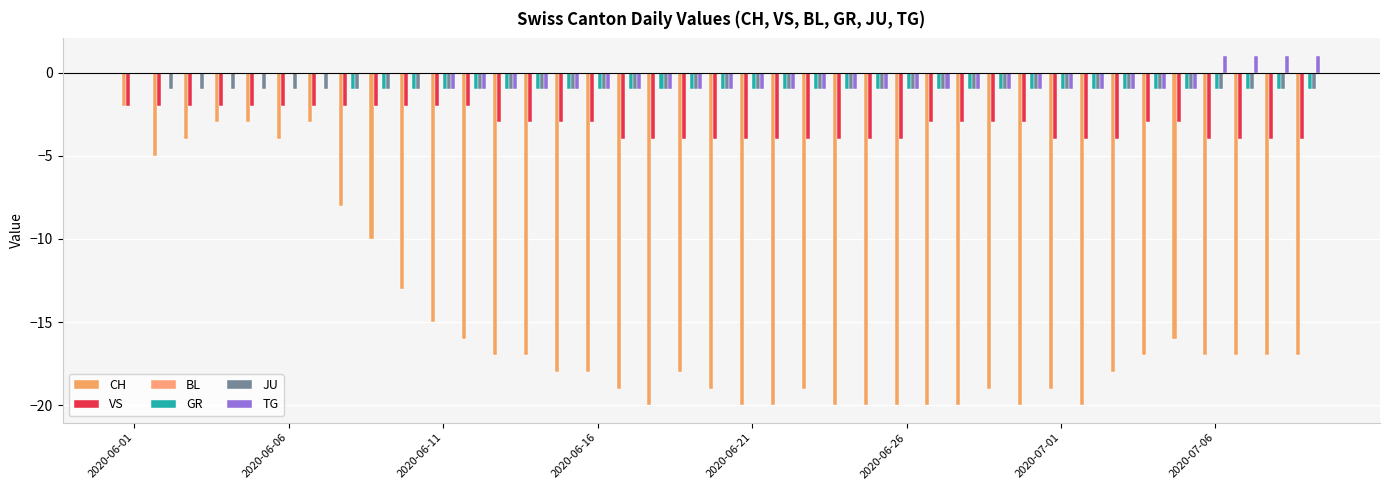

Are the bars grouped side by side (vs. stacked)?

Yes